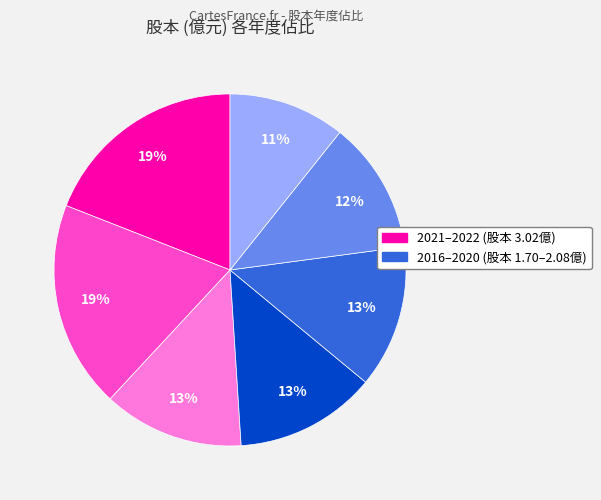

Count the number of slices in the pie.

7